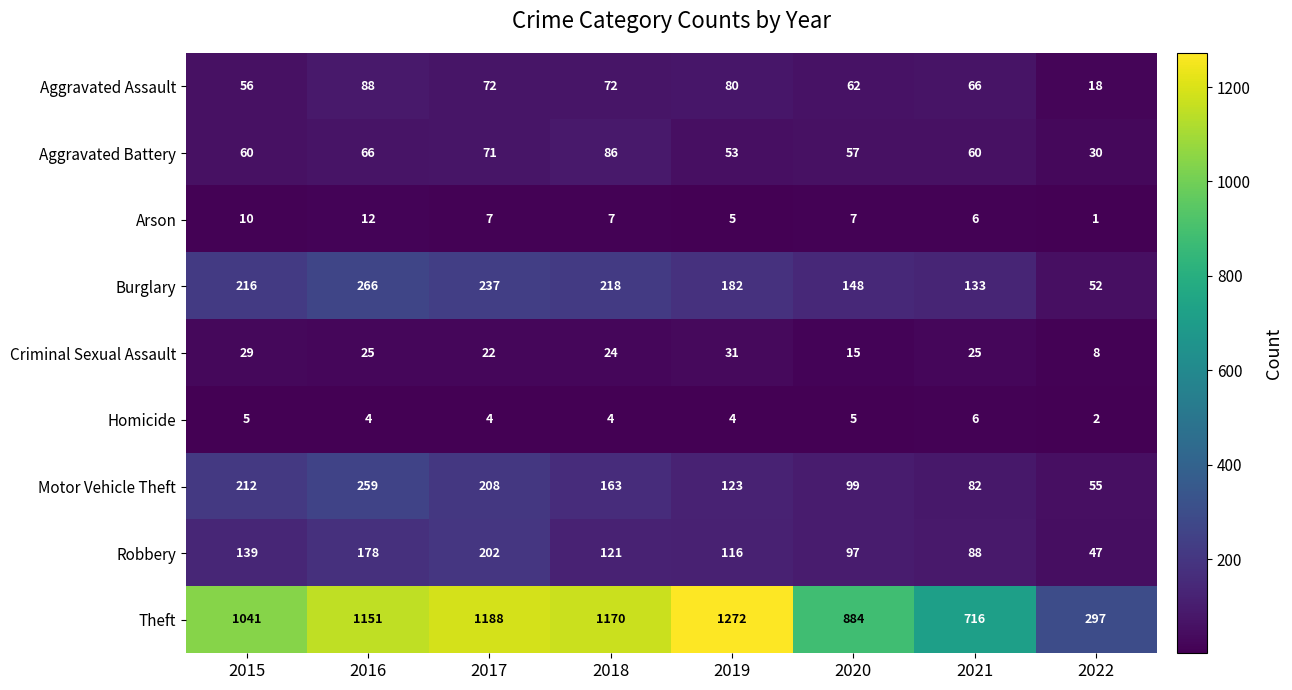

Where is Arson nearest to the value 6?

2021